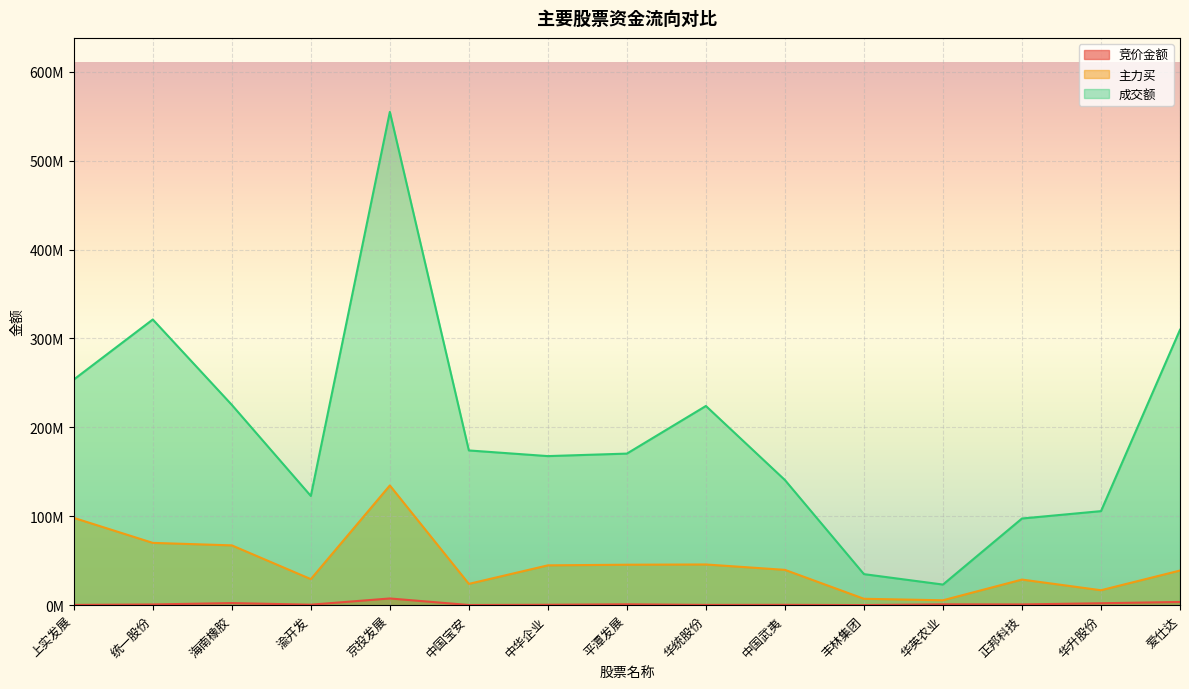

True or false: 成交额 and 竞价金额 cross at least once.

False